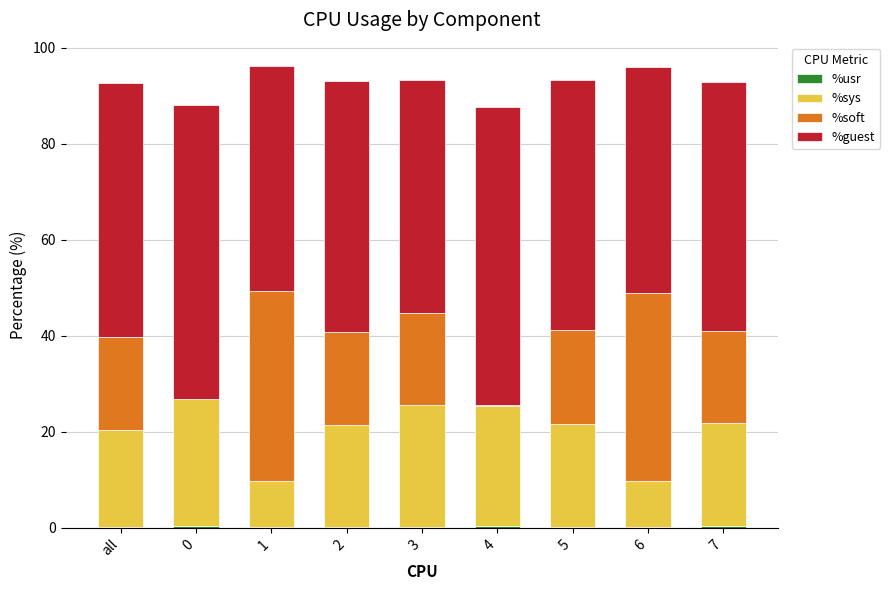

What is the sum of all %guest values?

475.5